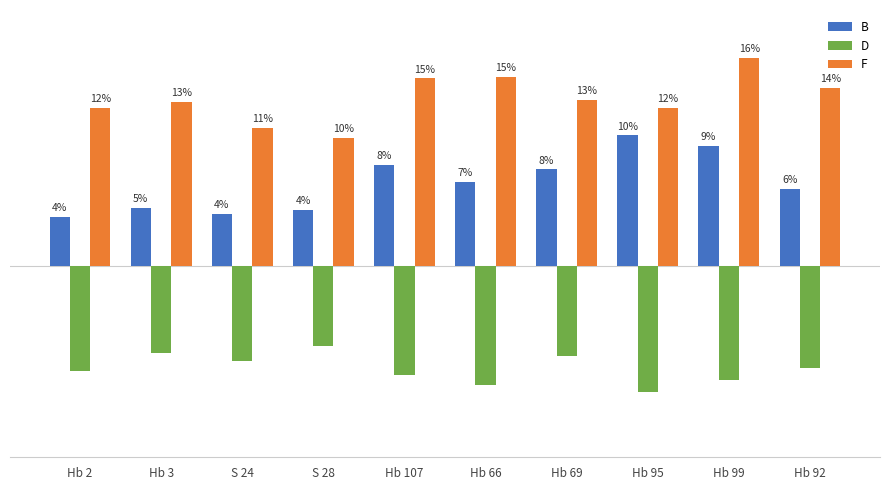

At which label is B closest to 6?

Hb 92